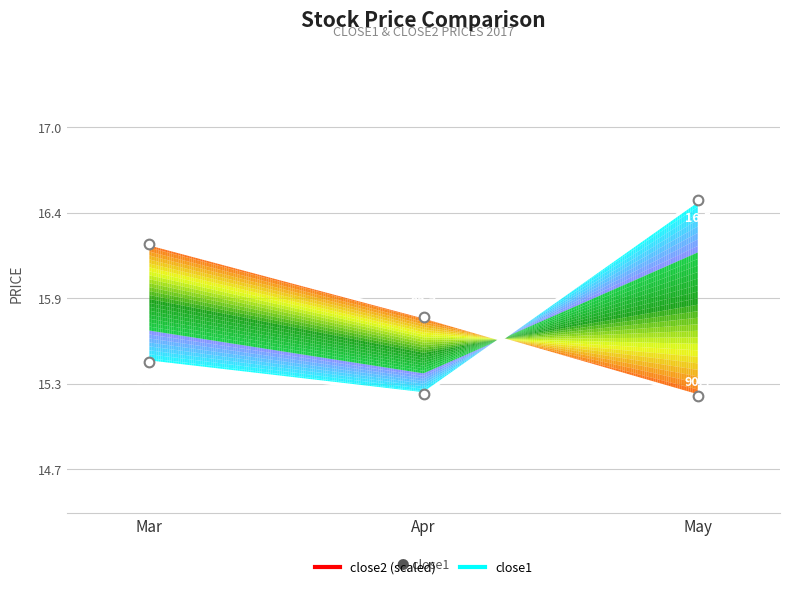

True or false: close2 has a value of 27.6 at Apr.

False